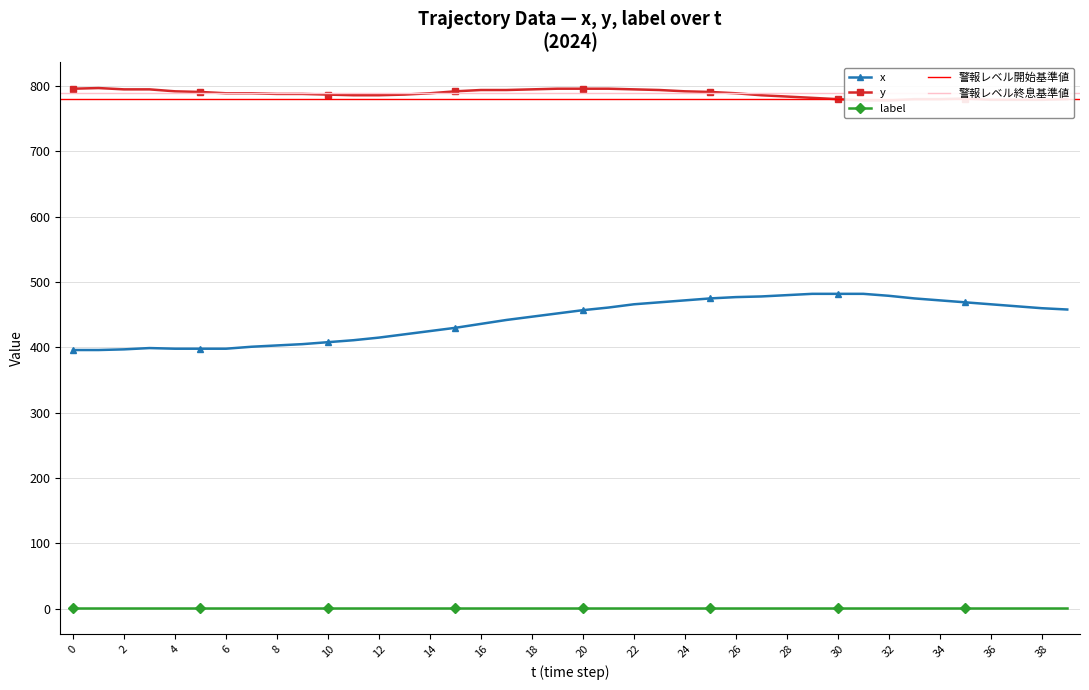

What is the sum of all y values?

31525